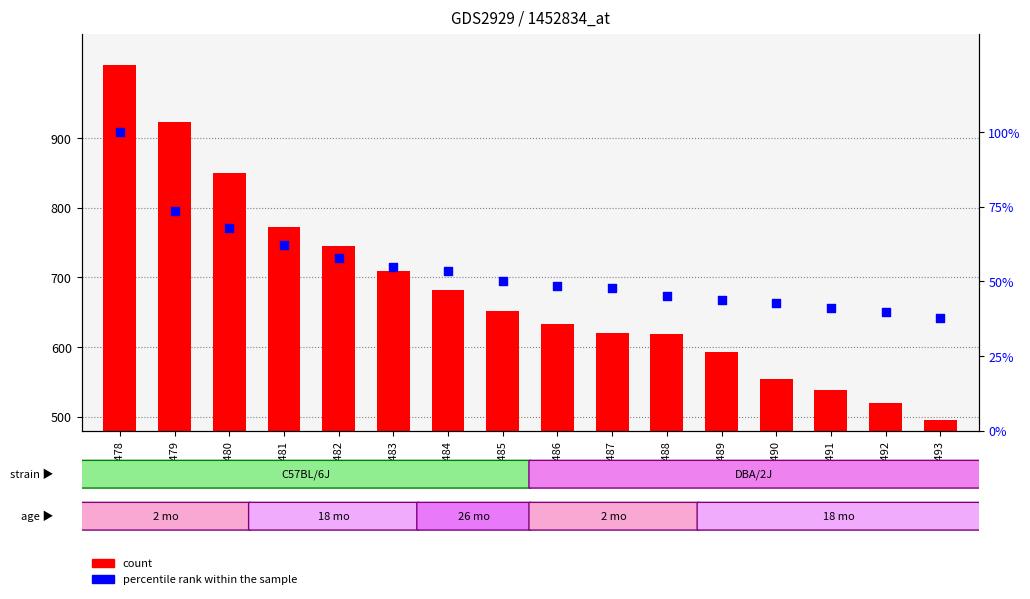

At how many categories does at least one series exceed 306?

16